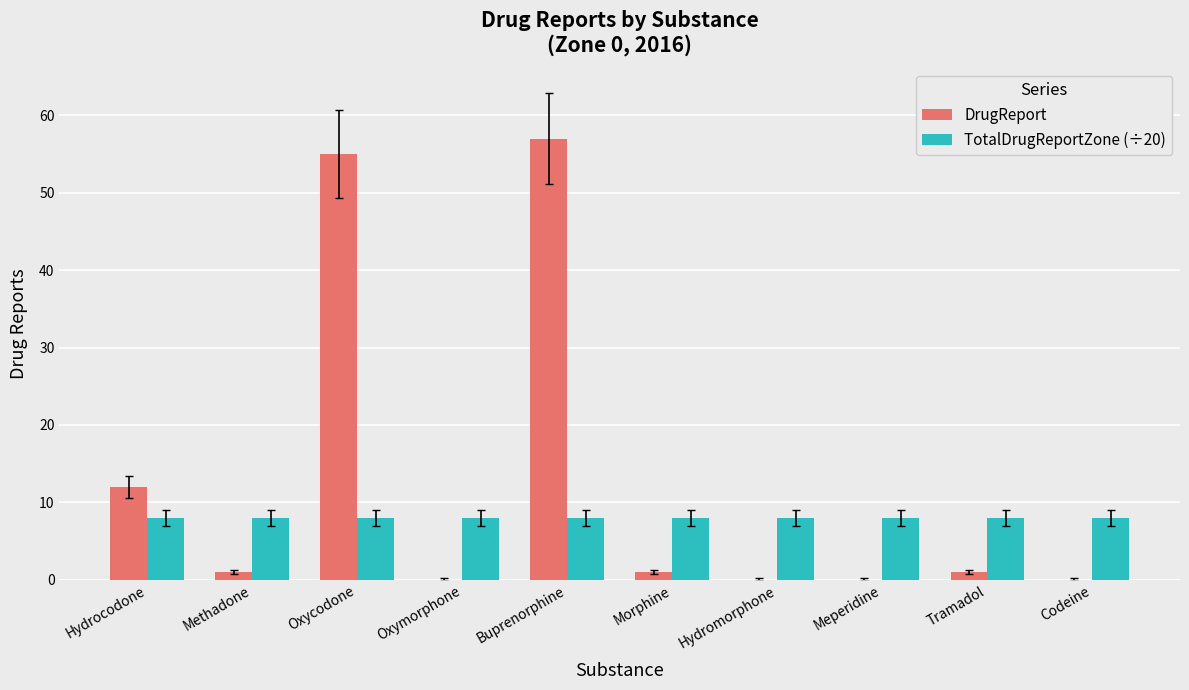

True or false: TotalDrugReportZone (÷20) has a value of 8 at Tramadol.

True